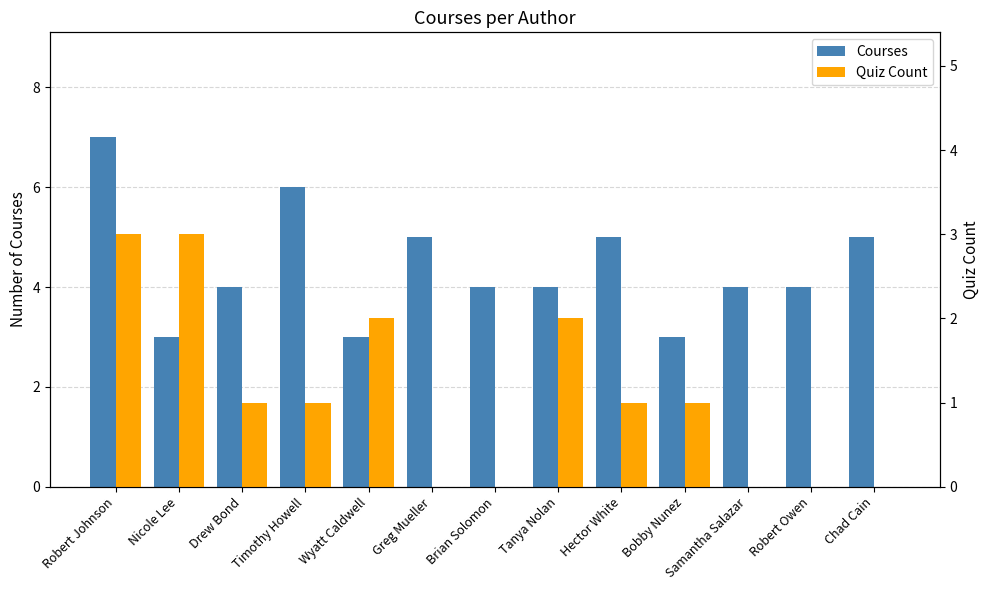

What is the difference between the highest and lowest values at Timothy Howell?

5